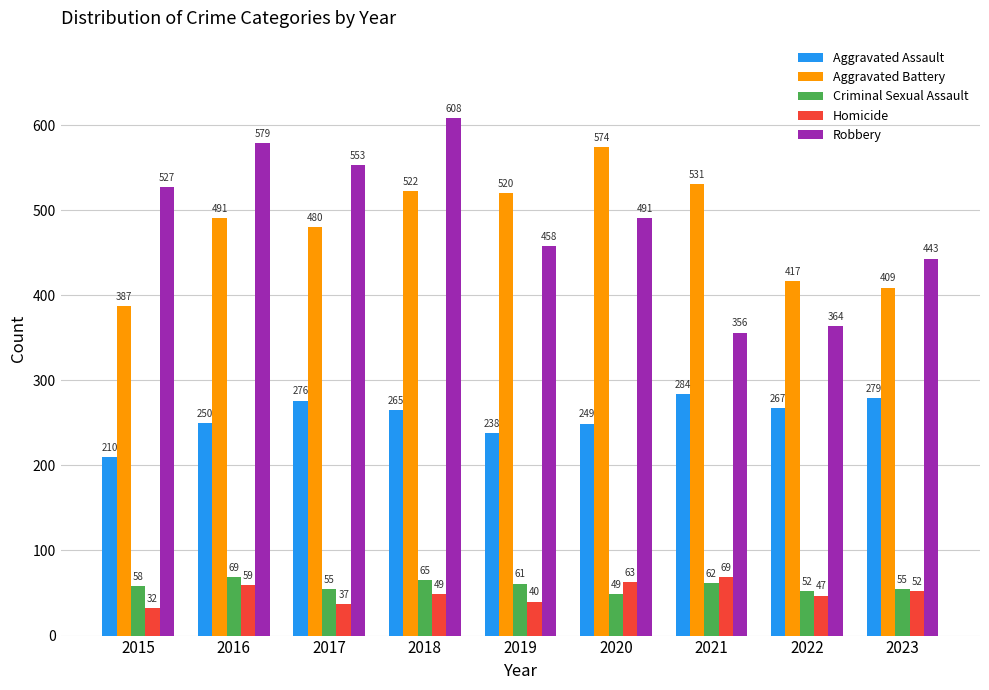

What is the total value across all series at 2016?

1448